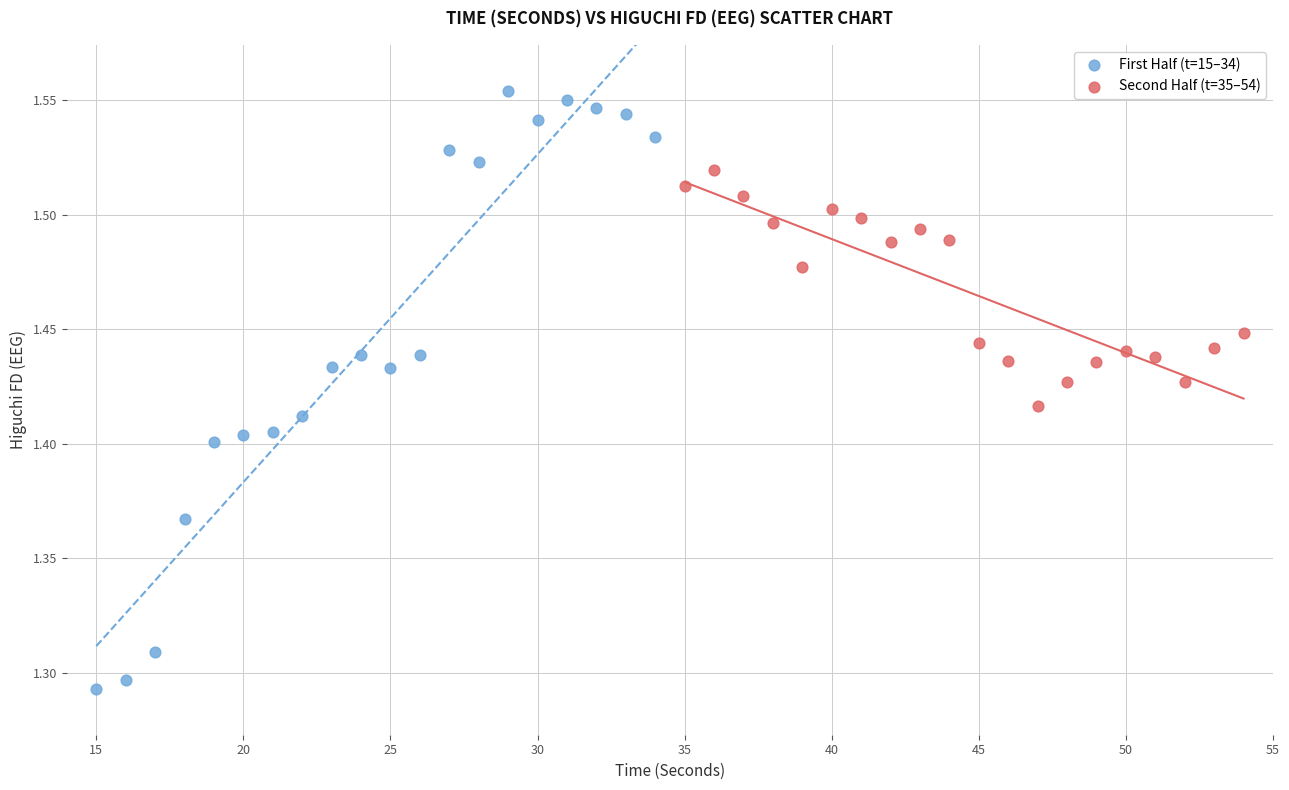

Which series contains the highest Y value?

First Half (t=15–34)